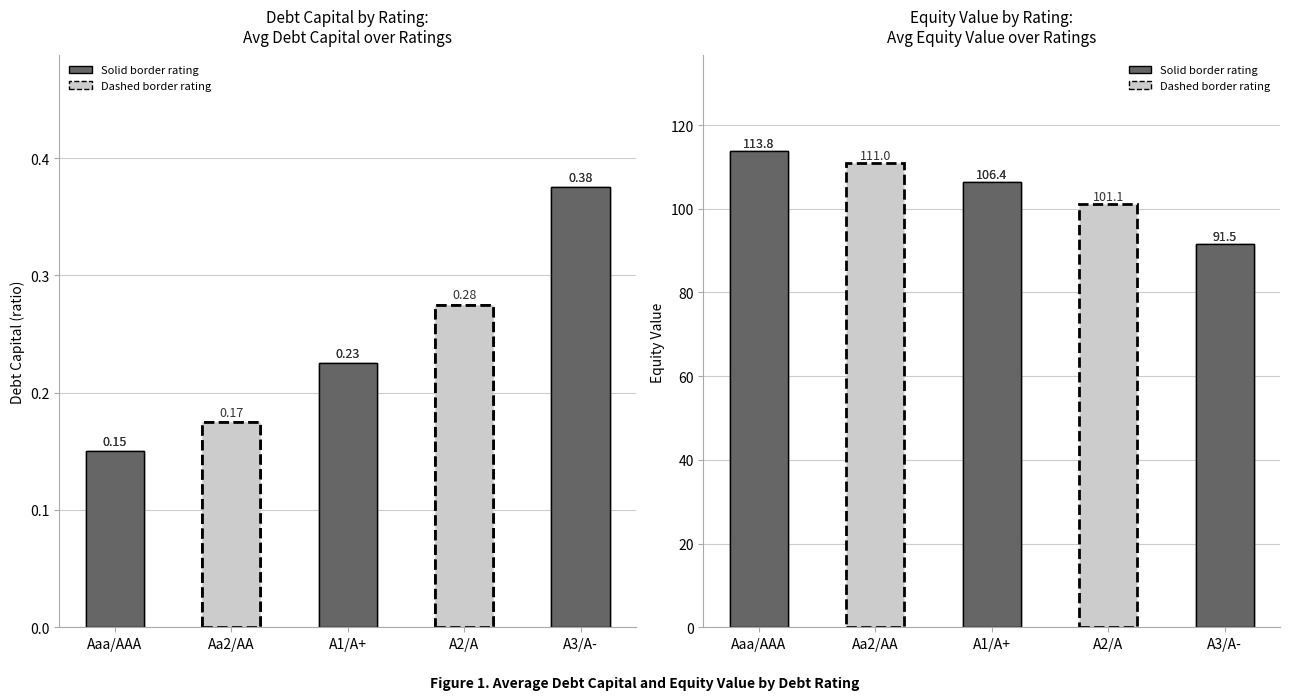

What is the average value of the equity_value series?

104.8